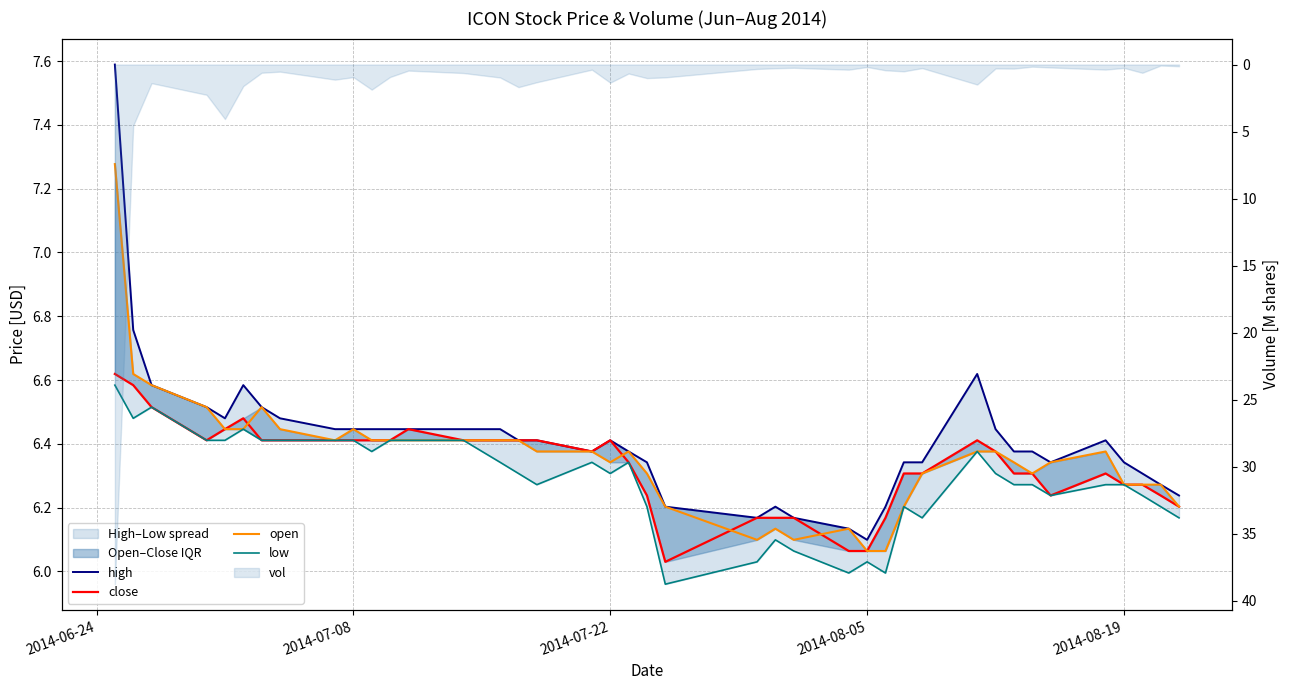

Which series has the largest range (max minus min)?

high